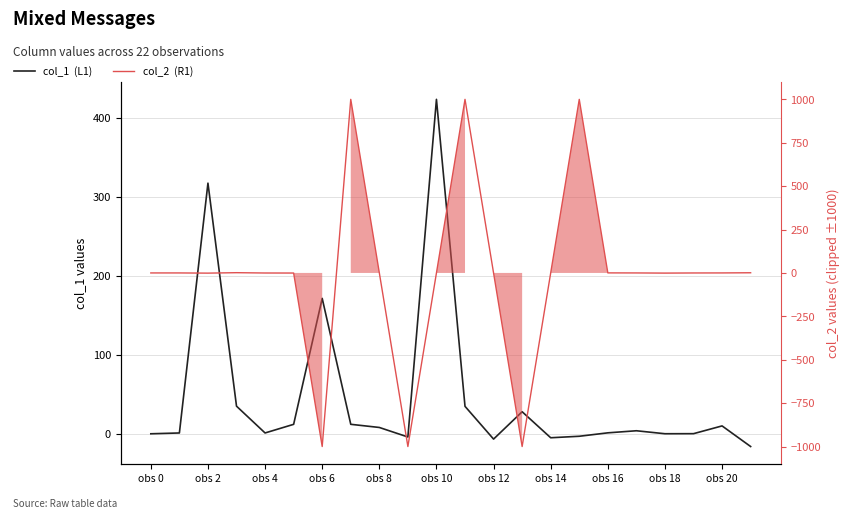

How many positive values does the col_2  (R1) series have?

9